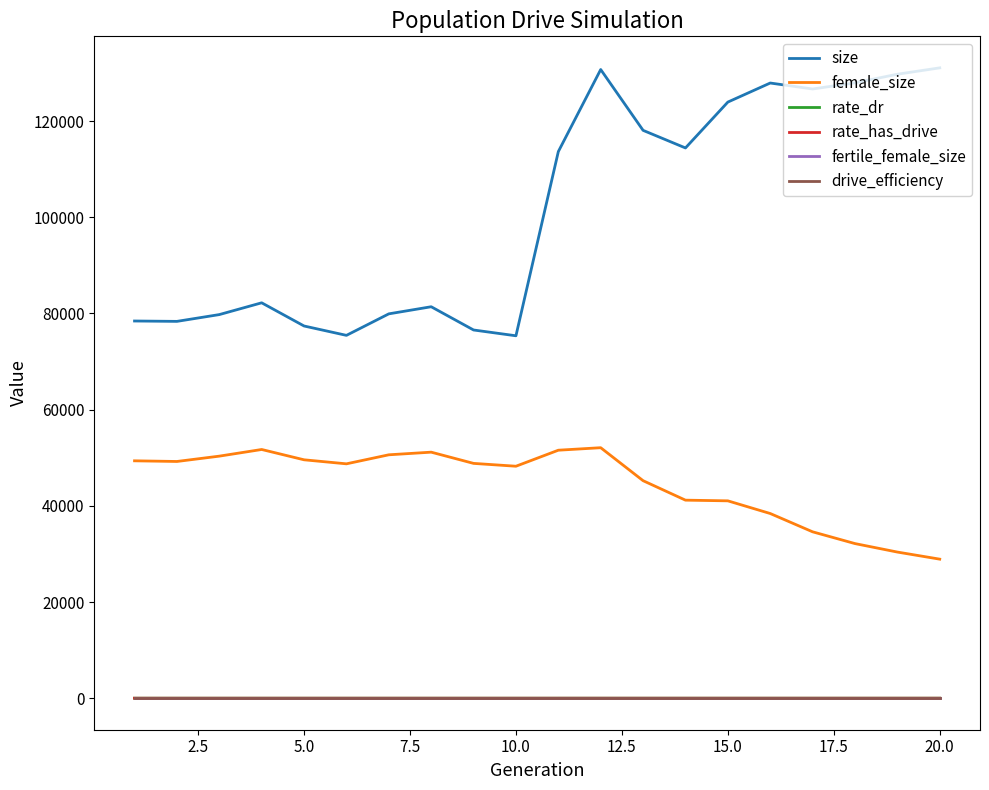

True or false: female_size has more than 1 interior local peaks.

True